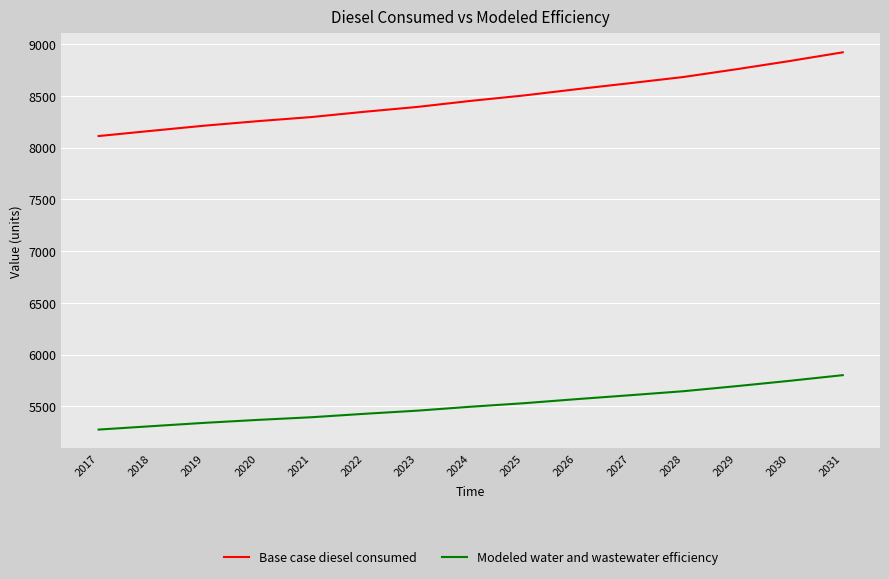

What are all the series names shown in the legend?

Base case diesel consumed, Modeled water and wastewater efficiency